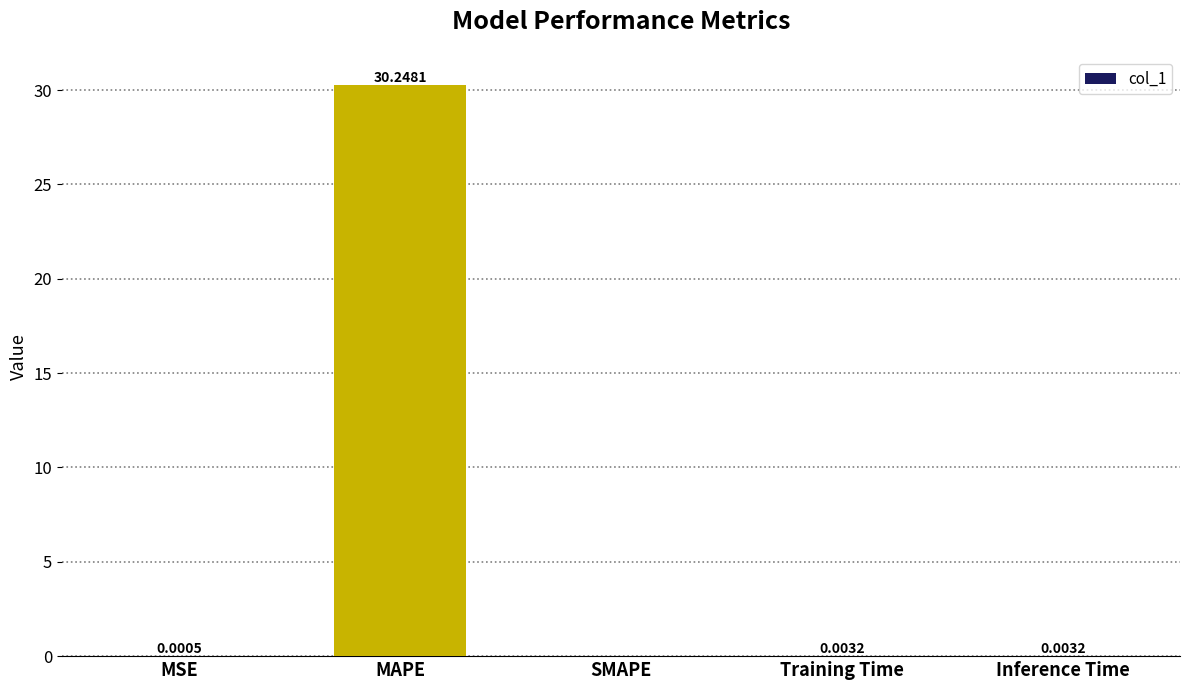

The value at MSE is 0.0. True or false?

True